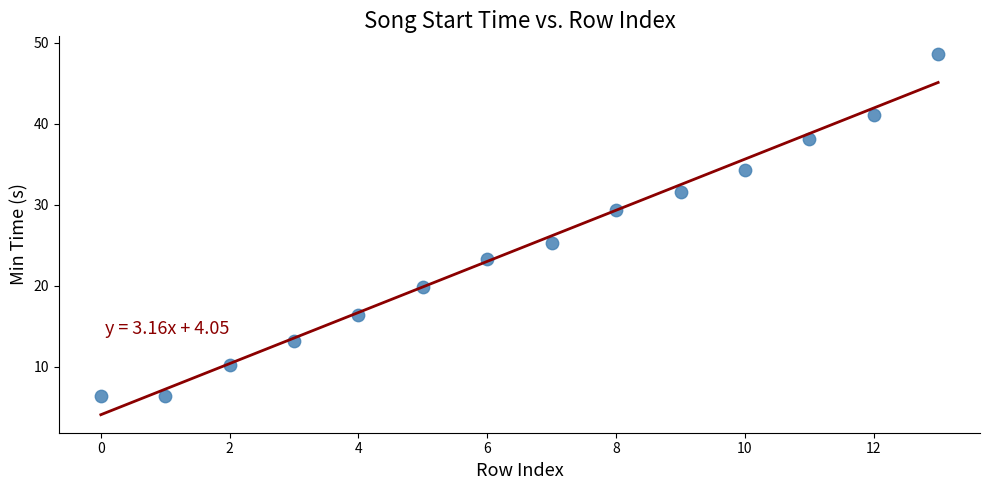

What Y value in the scatter plot is closest to 27?

25.3